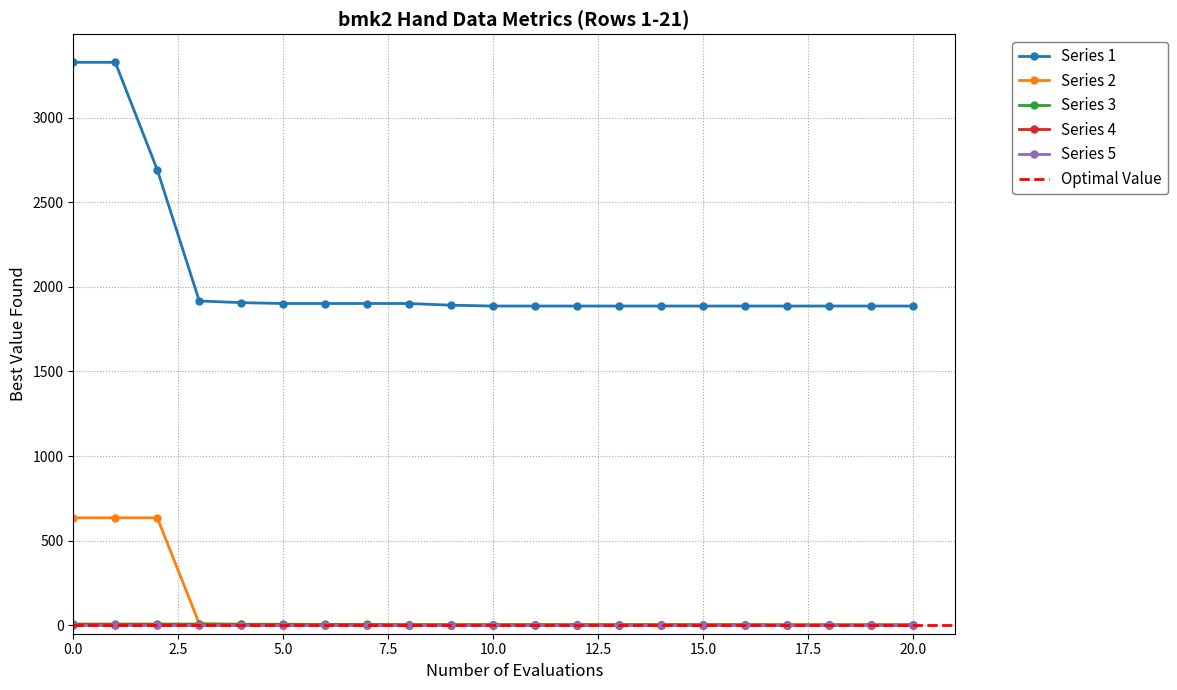

What is the sum of all Series 5 values?

0